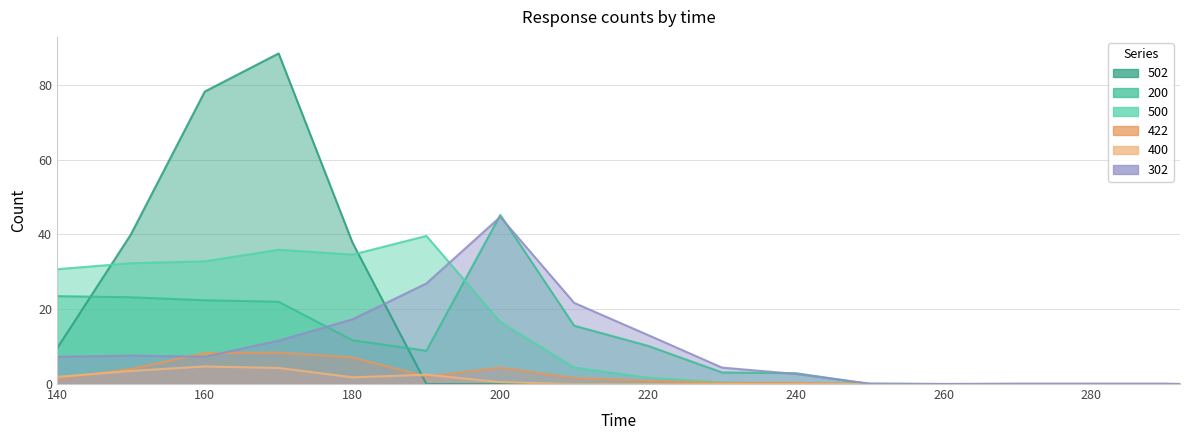

Where do 302 and 422 first cross each other?

150 and 160